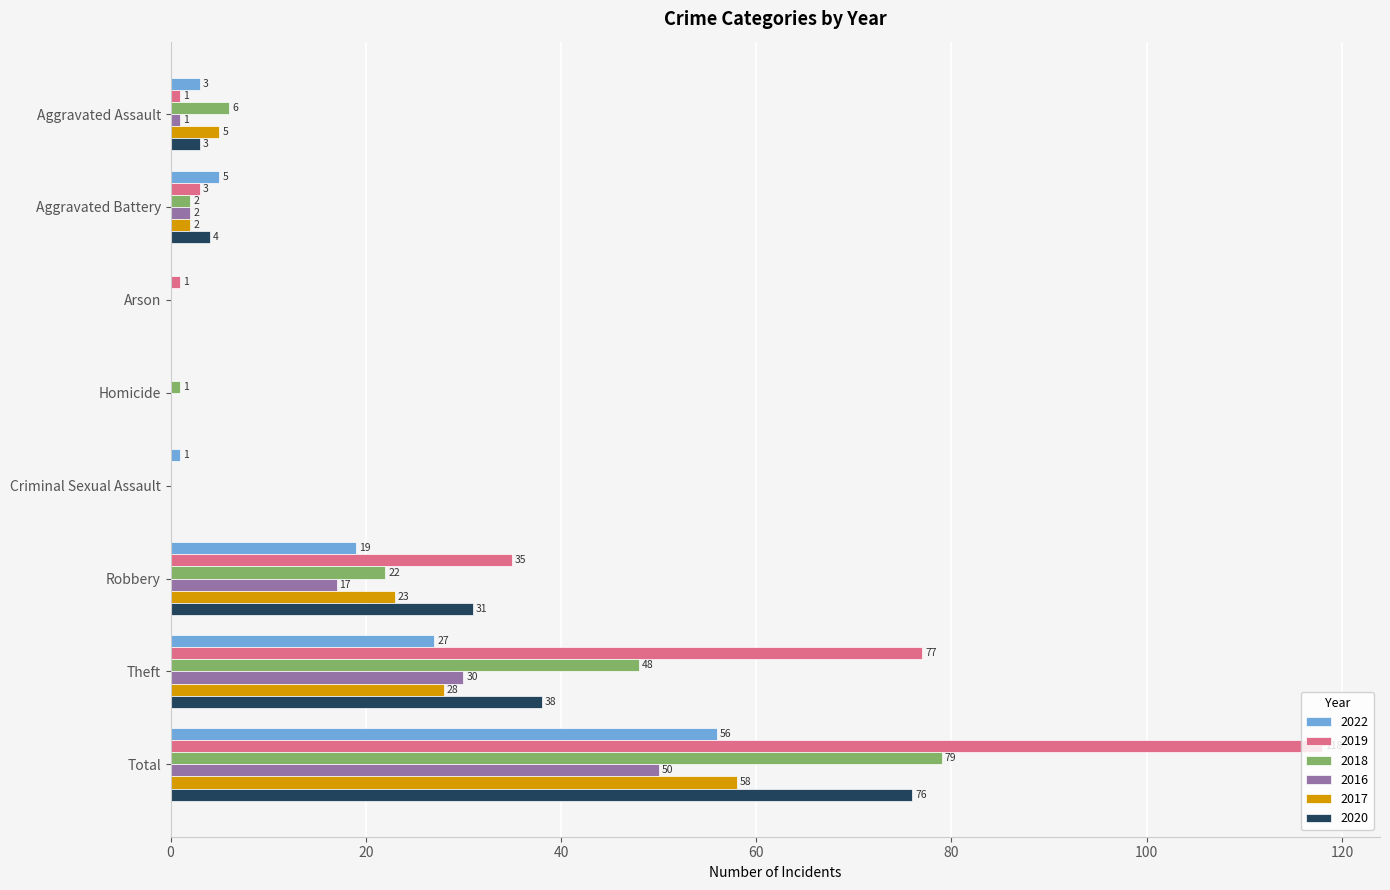

At which label is 2016 closest to 25?

Theft